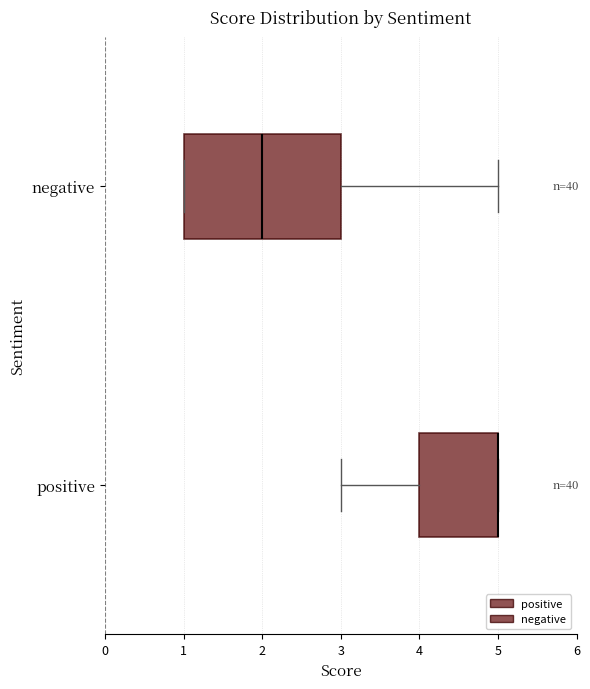

Reading bottom to top, transcribe this box plot: for each box, give where its median line is, the range the box spans, and where its two whiskers end, as read against the x-axis. The values are not printed on the chart, so give them approximately, as read against the axis.

positive: median 5 (drawn on the box's right edge), box 4 to 5, whiskers 3 to 5
negative: median 2, box 1 to 3, whiskers 1 to 5